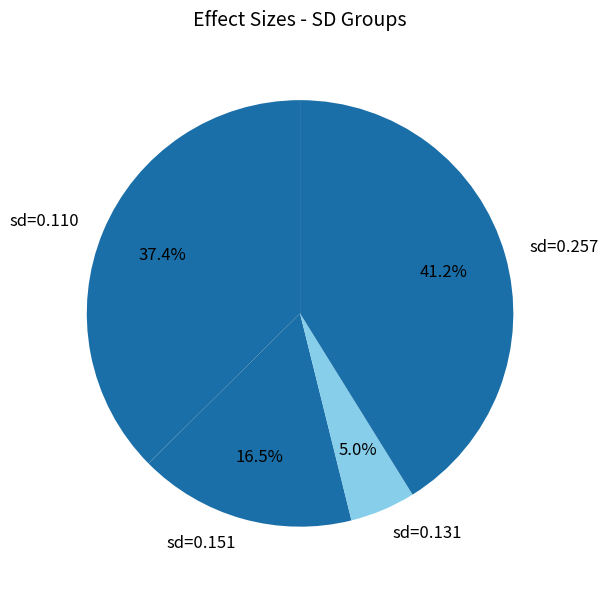

What percentage is NOT represented by sd=0.151?

83.5%